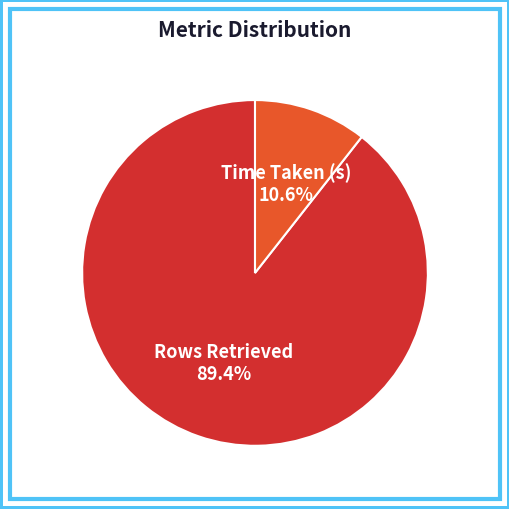

The Rows Retrieved slice represents 99% of the pie. True or false?

False